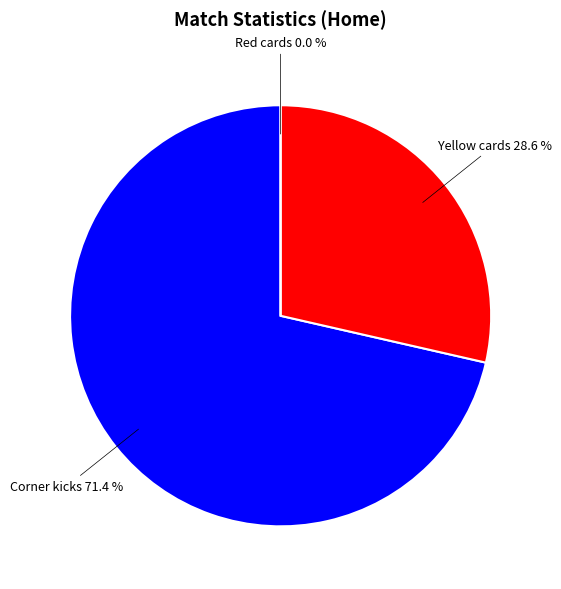

What percentage is NOT represented by Yellow cards?

71.4%